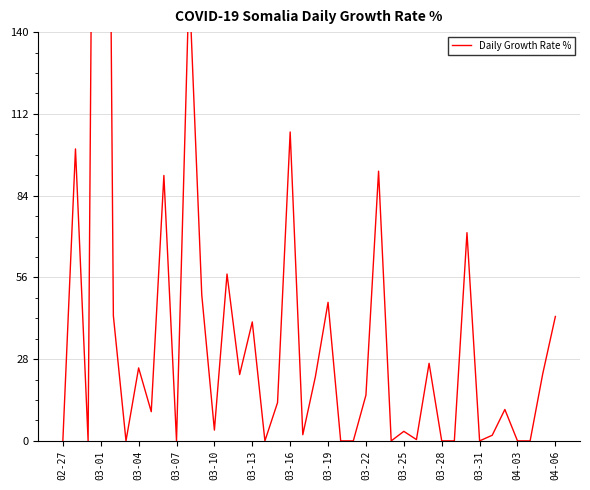

The value at 03-10 is 60.5. True or false?

False